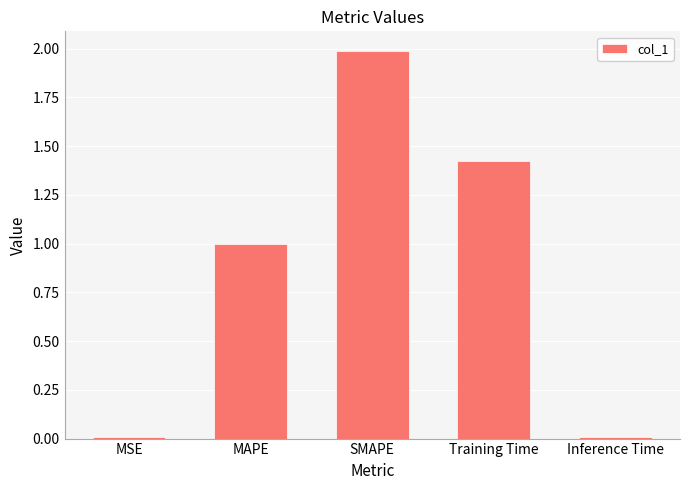

The chart shows a value of 1.0 at MAPE. True or false?

True